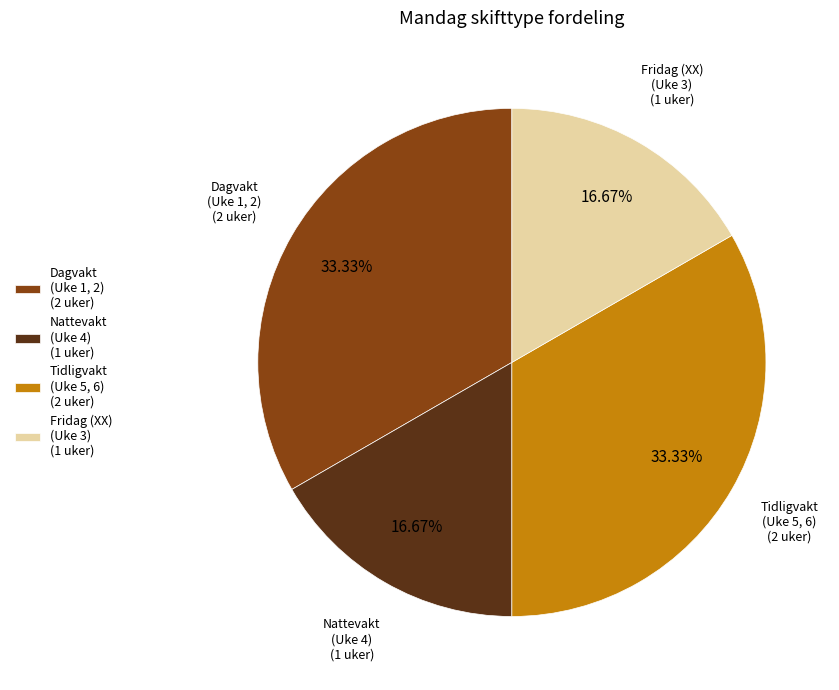

Approximately how many times larger is the value at Fridag (XX) (Uke 3) compared to Tidligvakt (Uke 5, 6)?

0.5